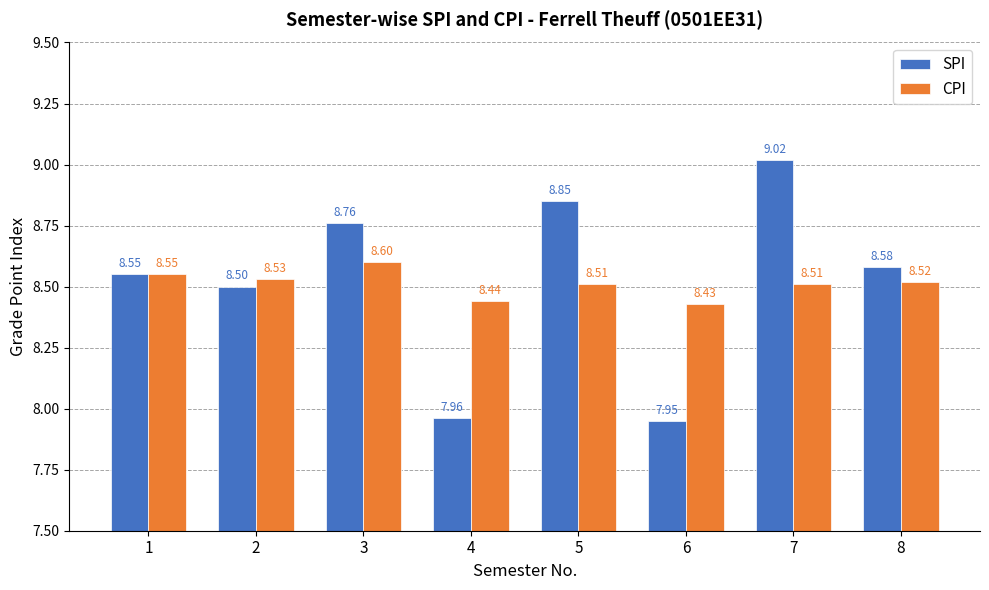

Between 7 and 8, which series saw the biggest shift?

SPI